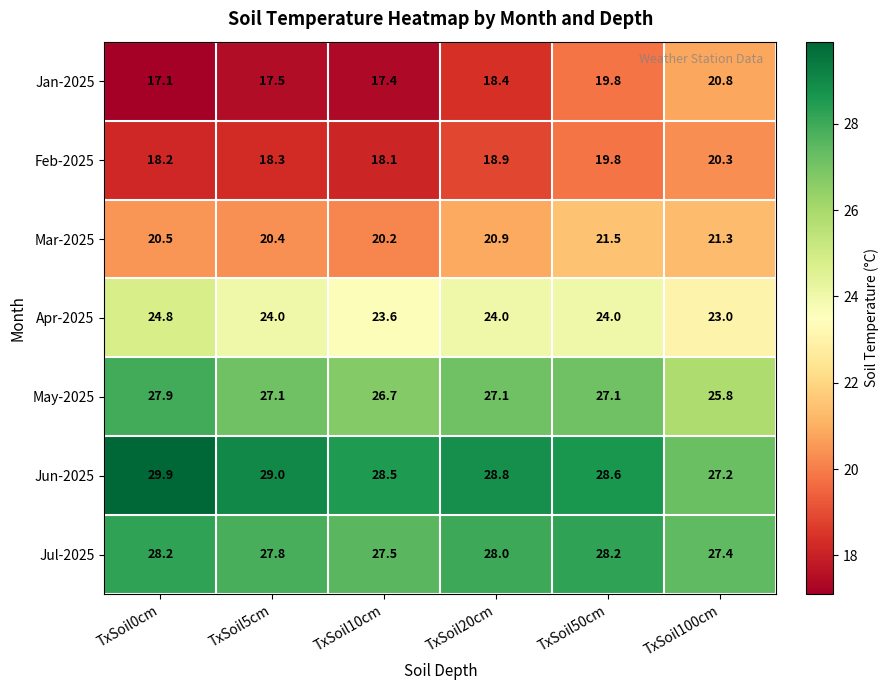

What is the difference between the maximum and minimum values in the Jun-2025 series?

2.7